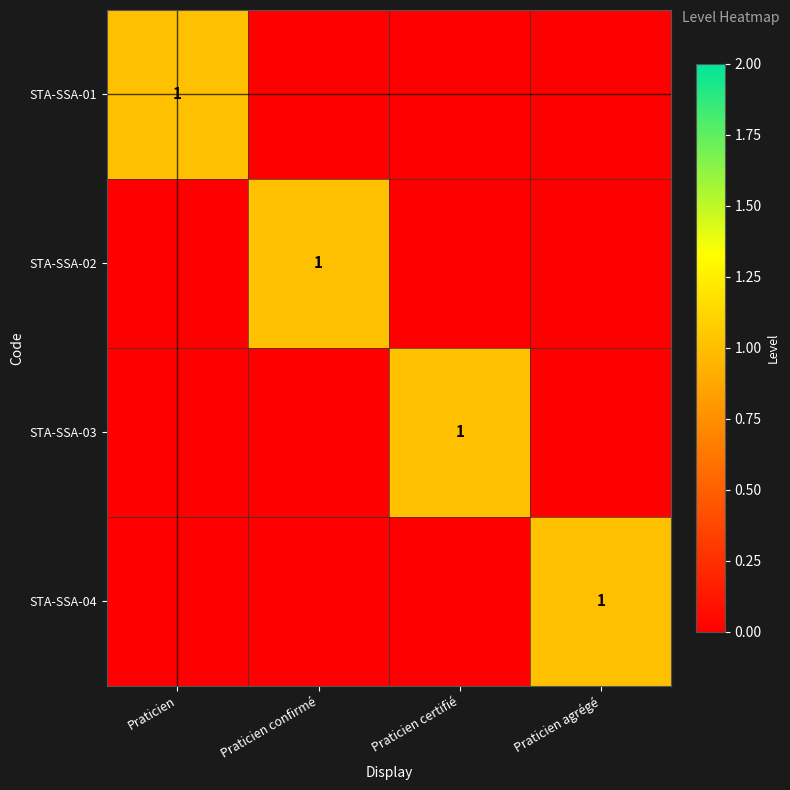

The STA-SSA-04 series shows 0 at Praticien agrégé. True or false?

False